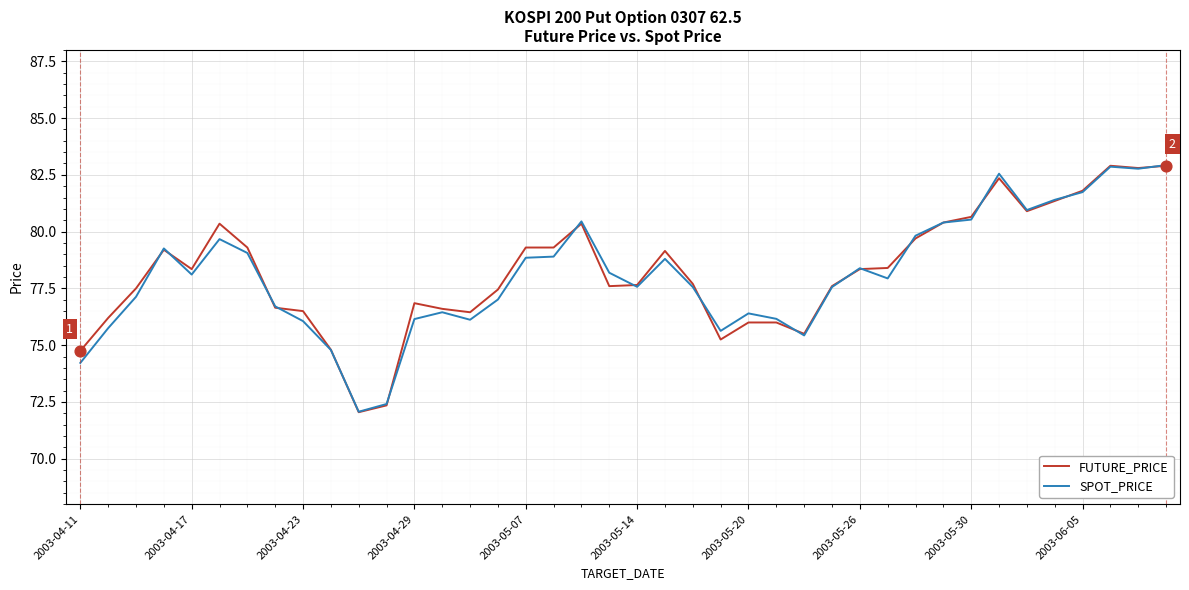

What is the greatest value displayed?

82.9